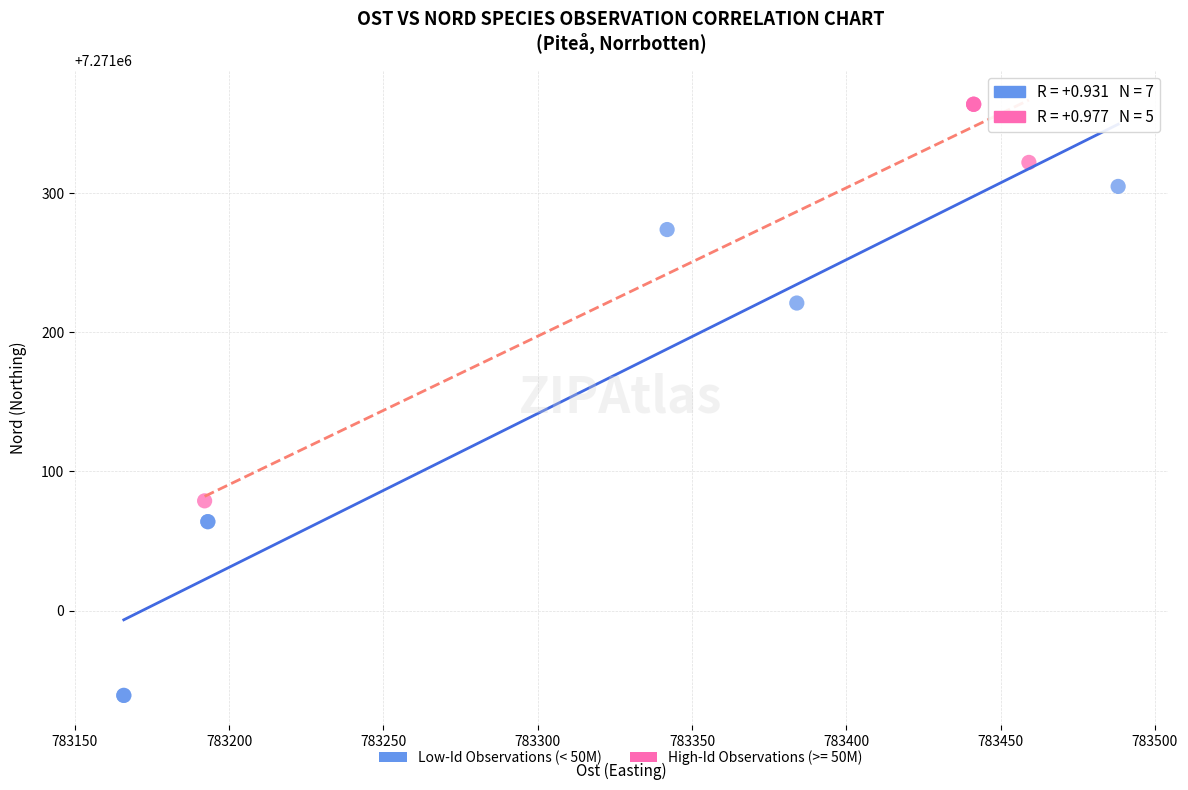

Which series has the widest spread of Y values?

Low-Id Observations (< 50M)